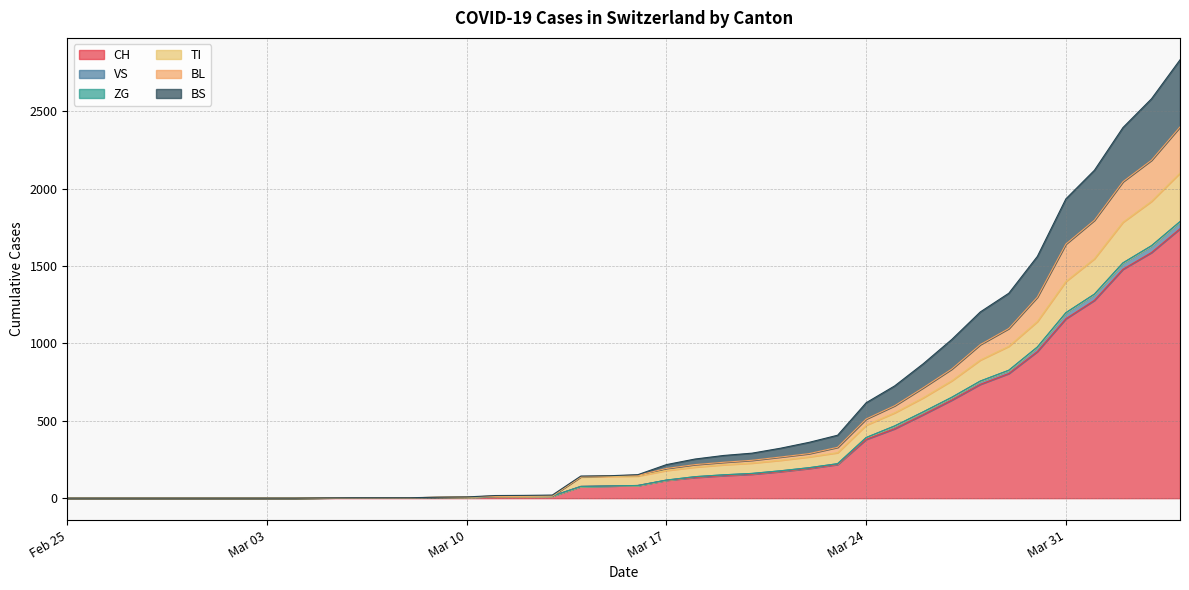

What is the value of the CH point at the 13th from the left?

3